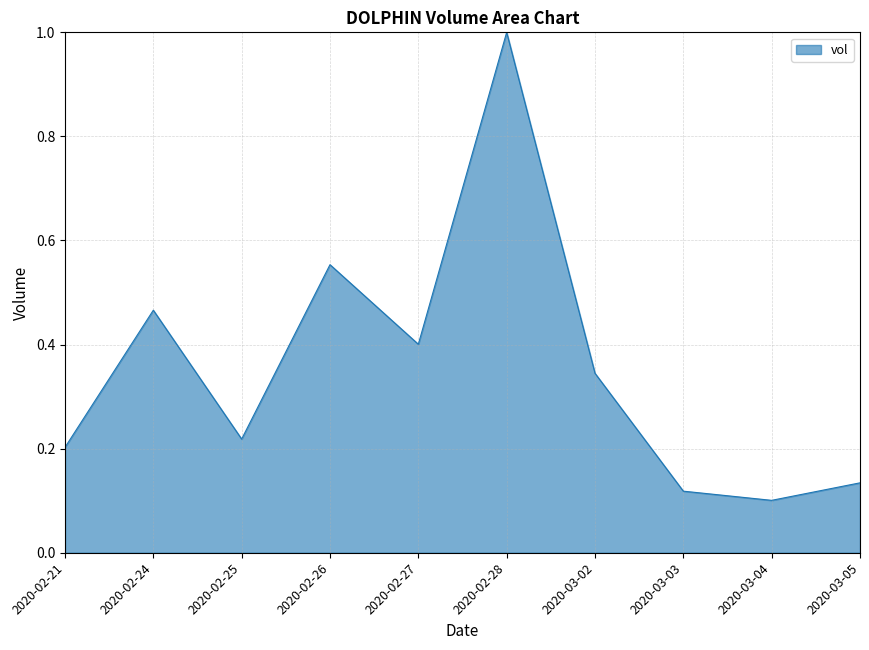

The chart shows a value of 0.1 at 2020-02-21. True or false?

False